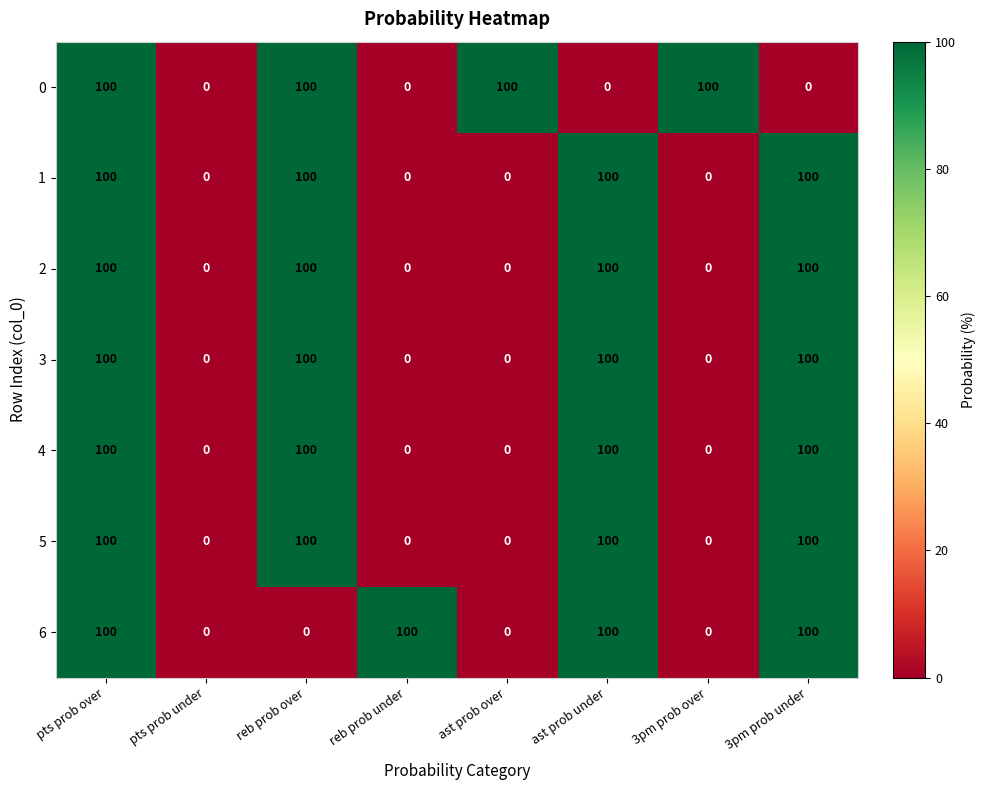

The 0 series shows 100 at pts prob over. True or false?

True